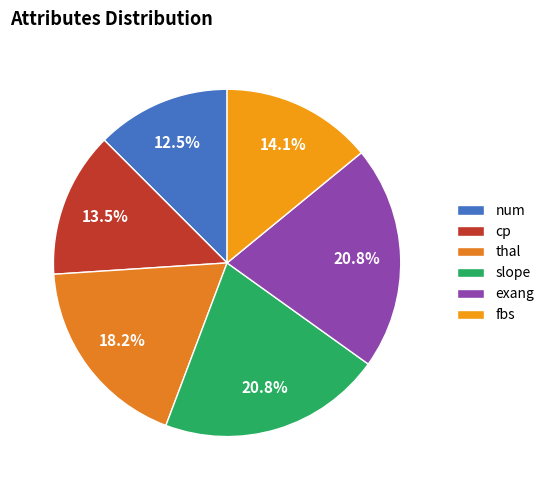

Combined, what portion of the pie is fbs and exang?

34.9%